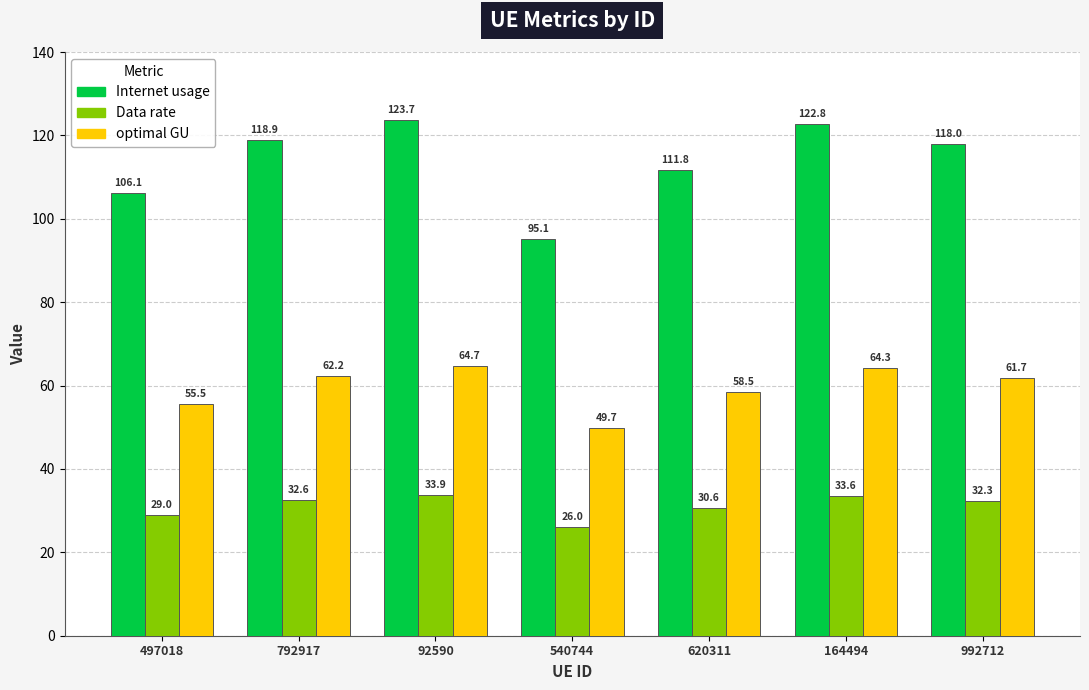

At which category is the sum across all series the highest?

92590